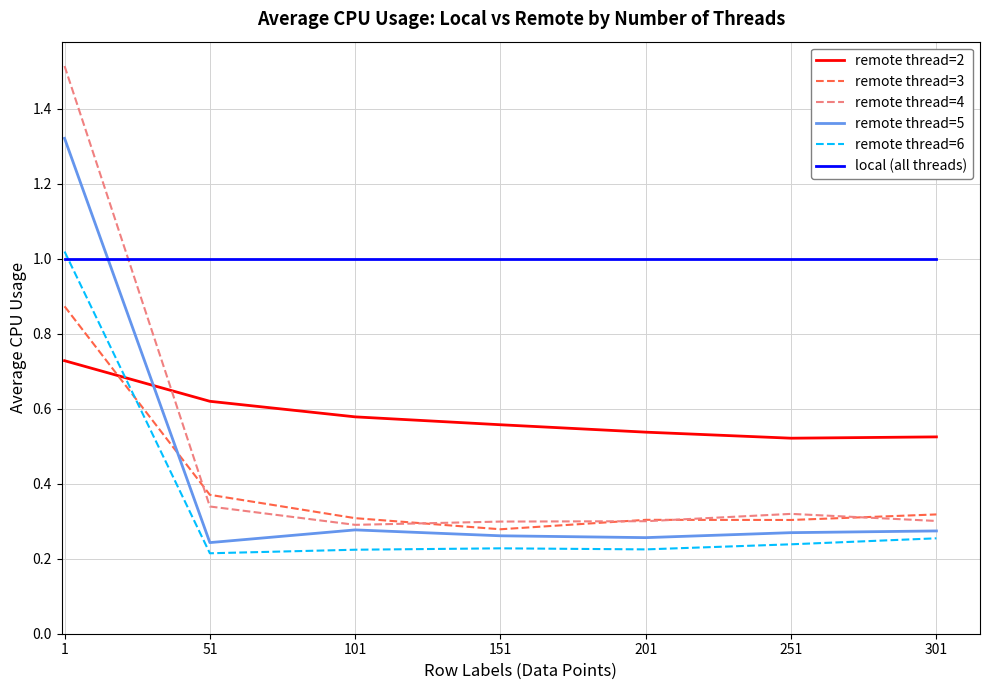

True or false: local (all threads) and remote thread=5 intersect in this chart.

True